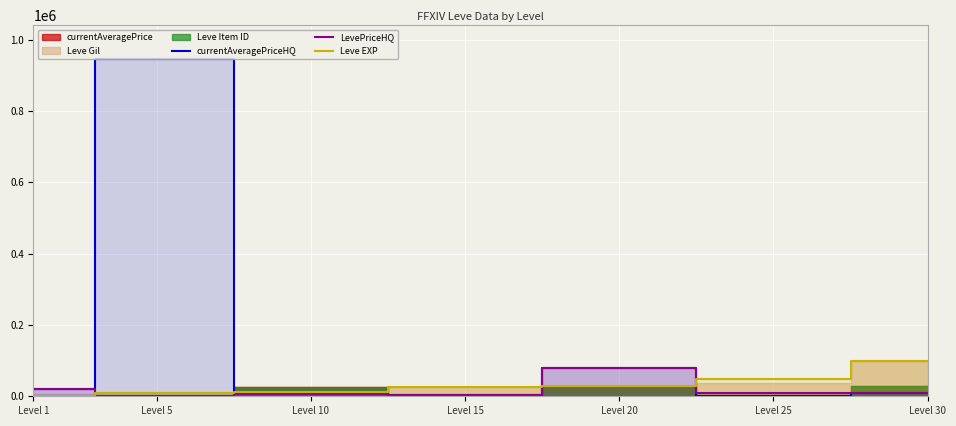

Which category has the highest value in the LevePriceHQ series?

Level 20